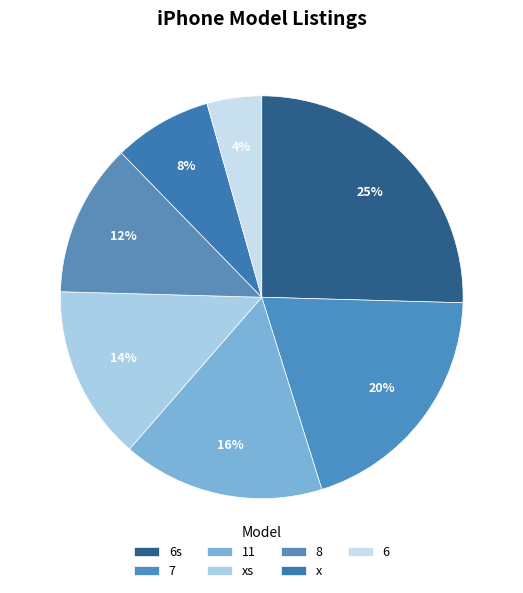

Rank the categories by value from highest to lowest.

6s, 7, 11, xs, 8, x, 6